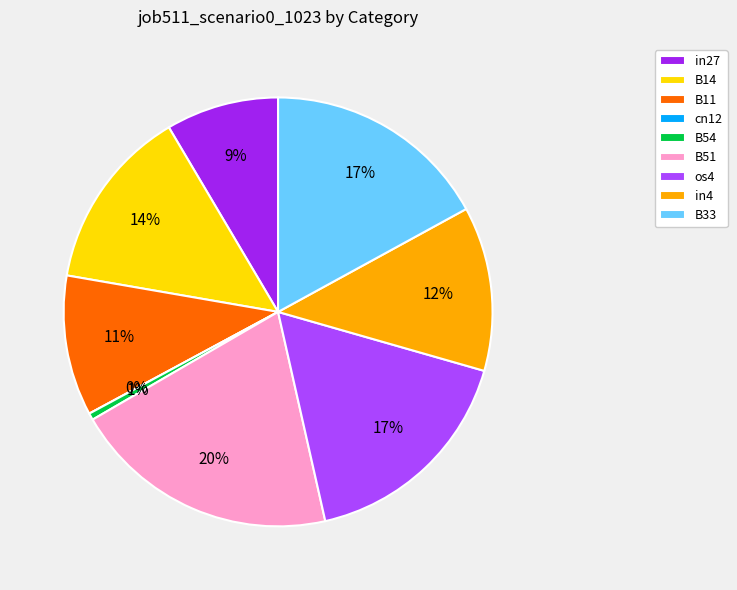

Is it true that B33 is 17% of the pie?

True